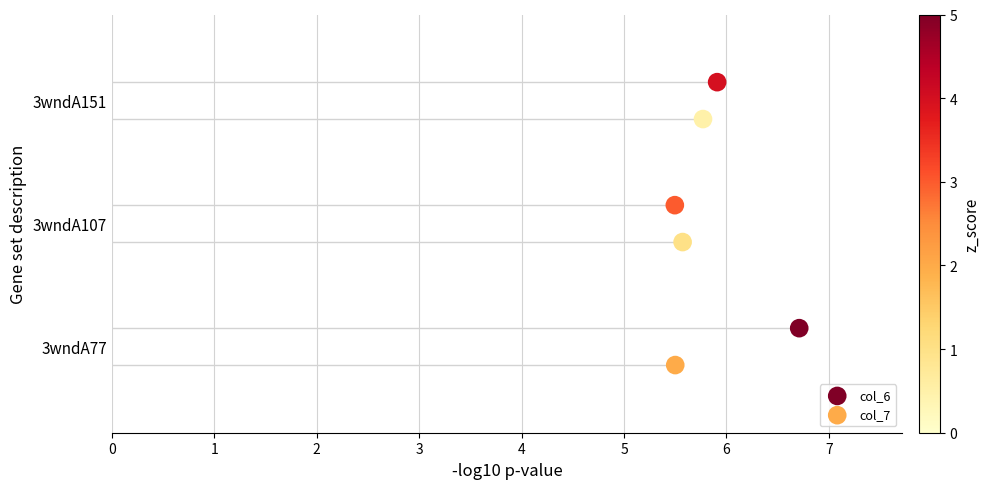

Which series has the widest spread of Y values?

col_6